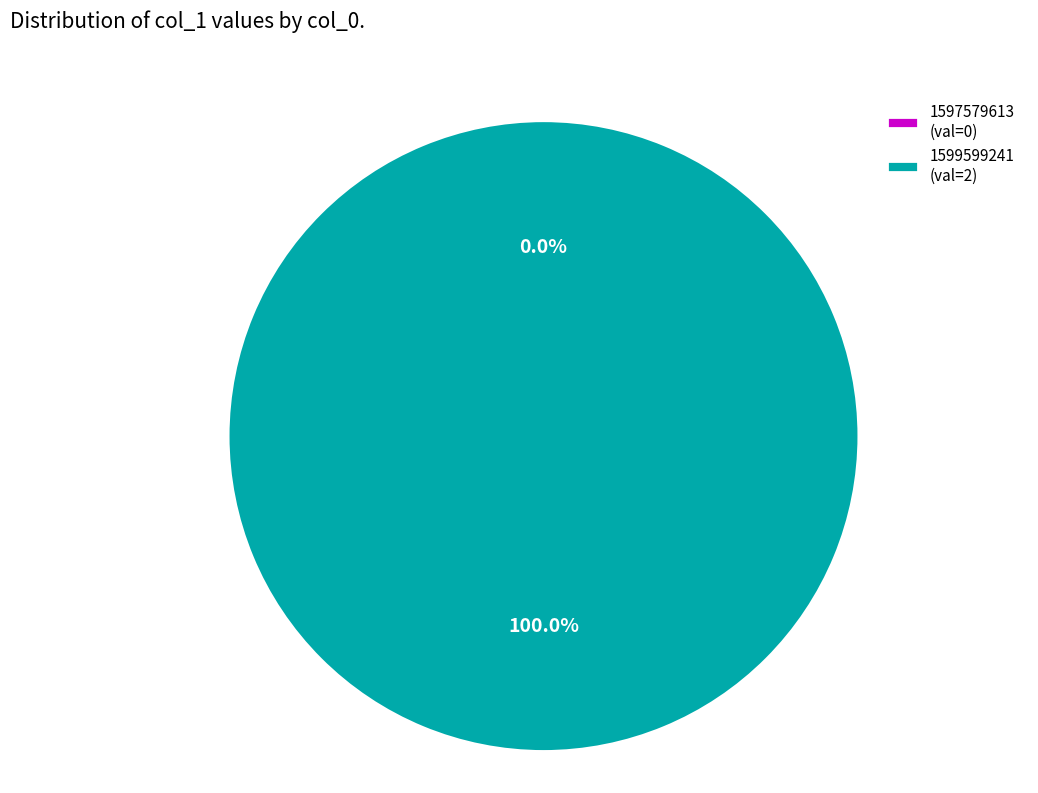

Do 1599599241 and 1597579613 together represent more than half of the pie?

Yes